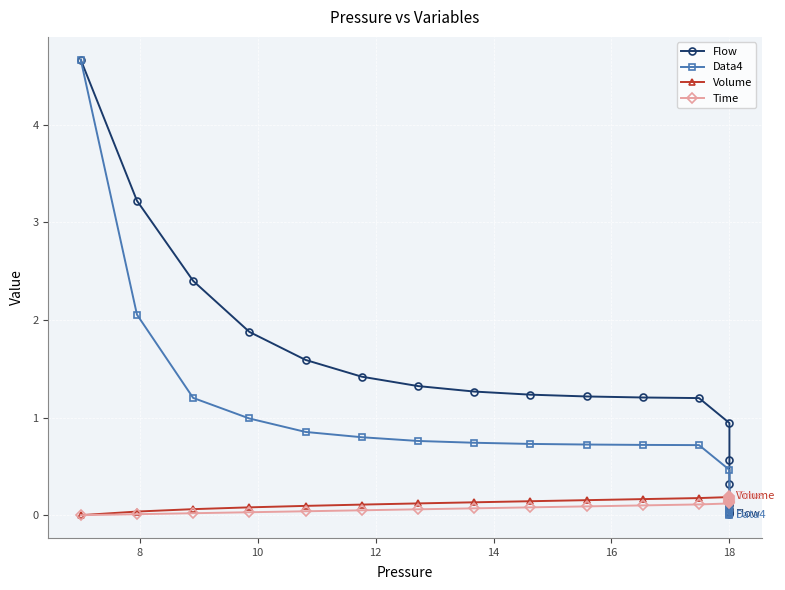

What is the value of the Data4 point at the 1st from the left?

4.7